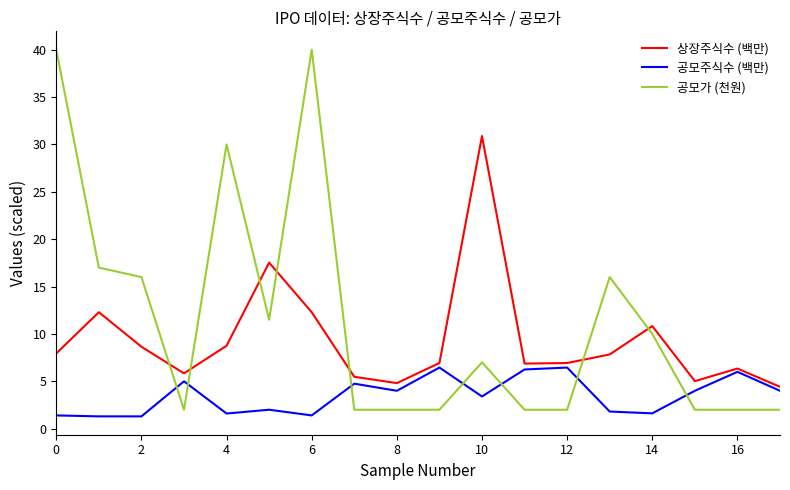

Which series has the largest total across all categories?

공모가 (천원)